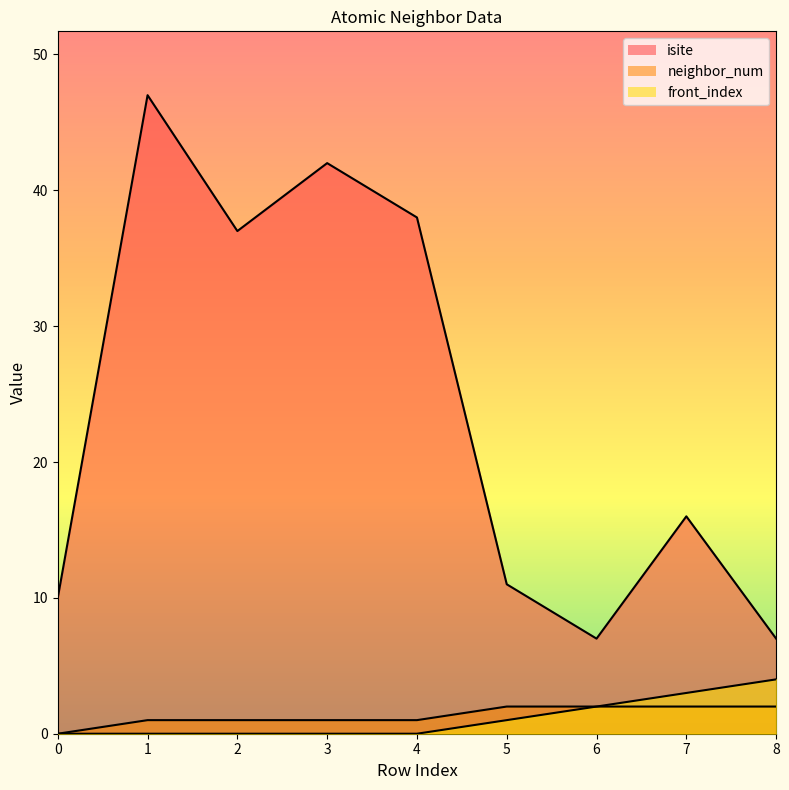

Is the value of isite at 1 greater than the value of neighbor_num at 1?

Yes